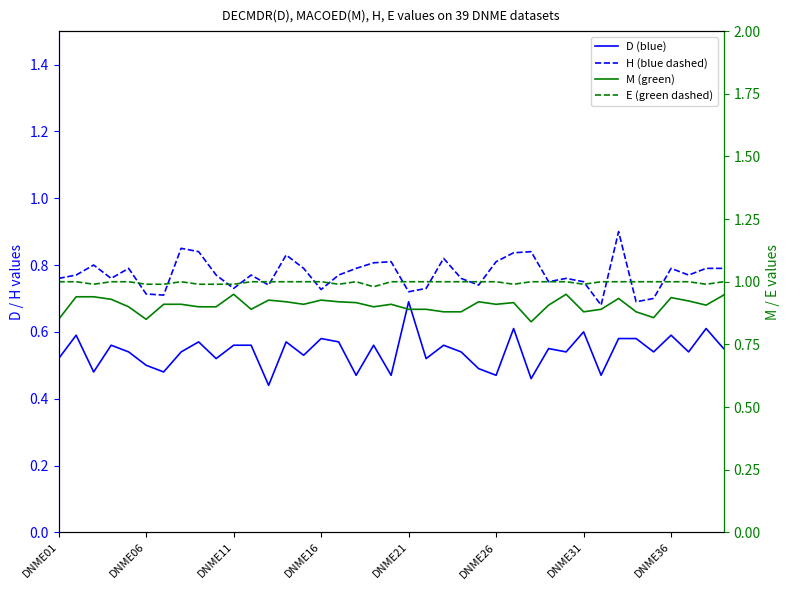

What is the sum of the M values at 29 and 18?

1.9